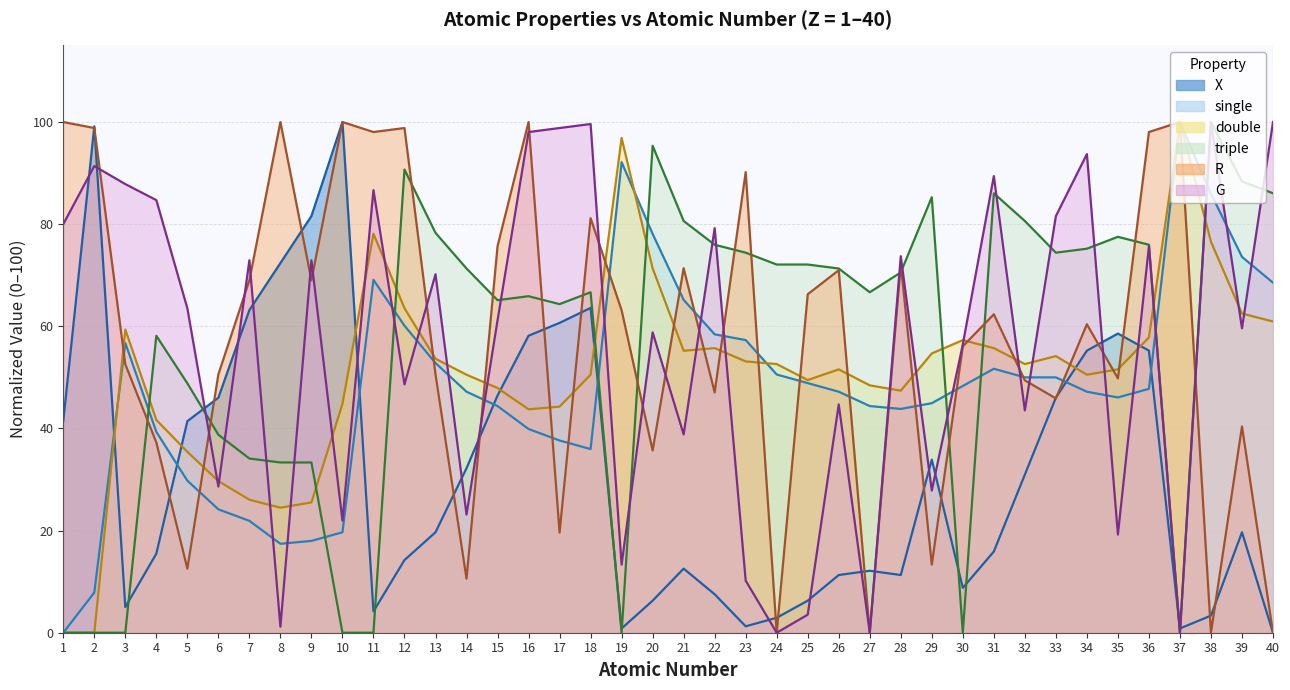

What is the average value of the single series?

48.0